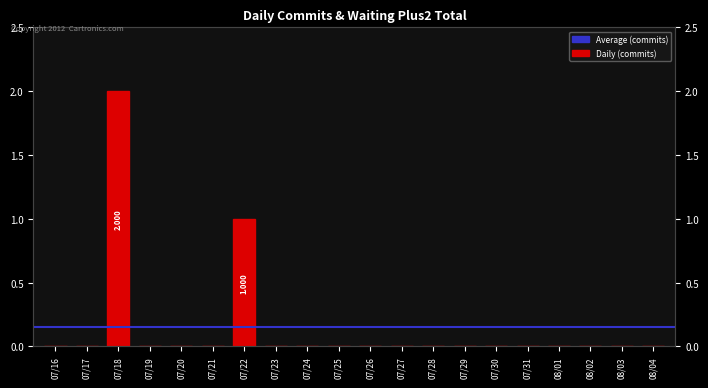

Is it true that the value at 07/20 is 0?

True